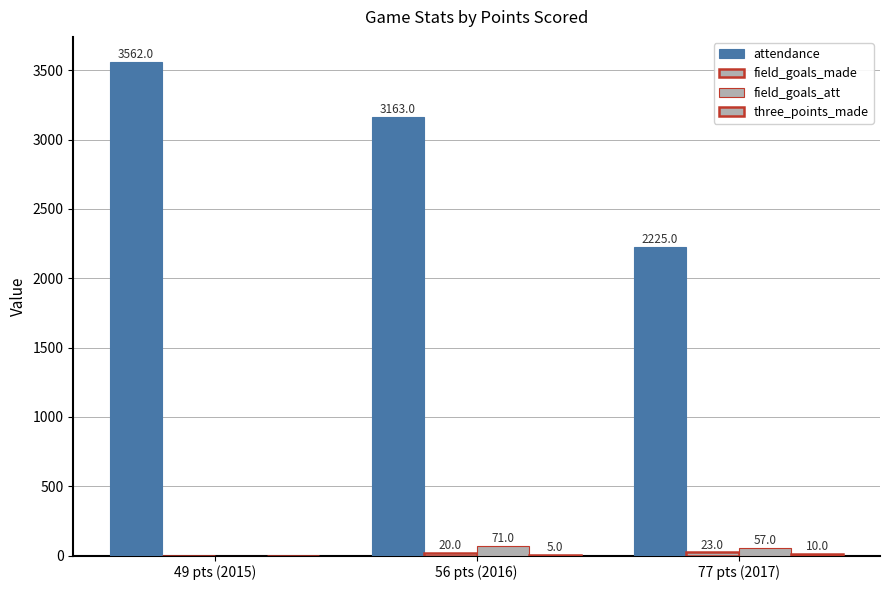

How many data points does each series have?

3